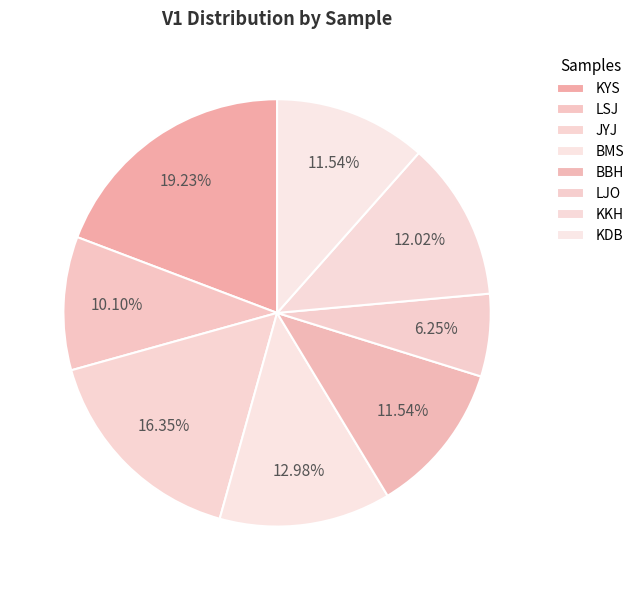

True or false: KDB accounts for 12% of the total.

True